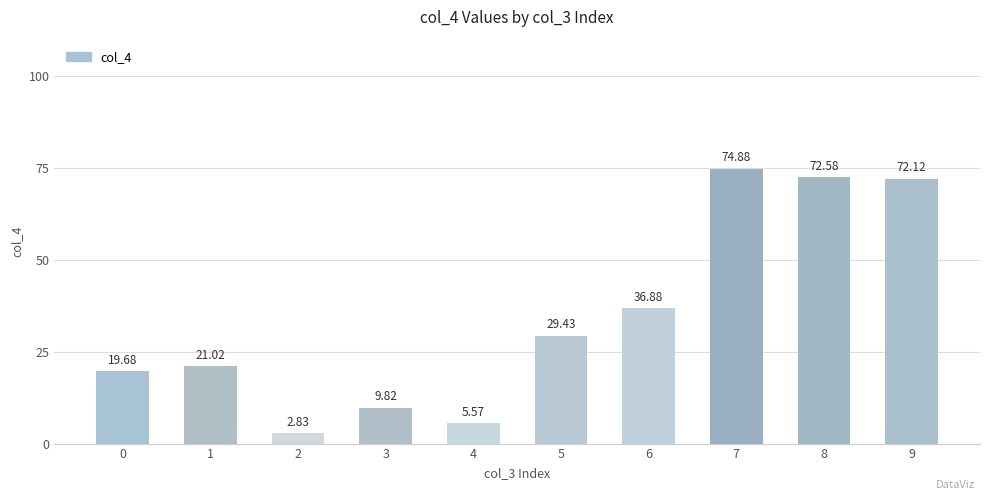

What is the ratio of the value at 1 to the value at 4?

3.8